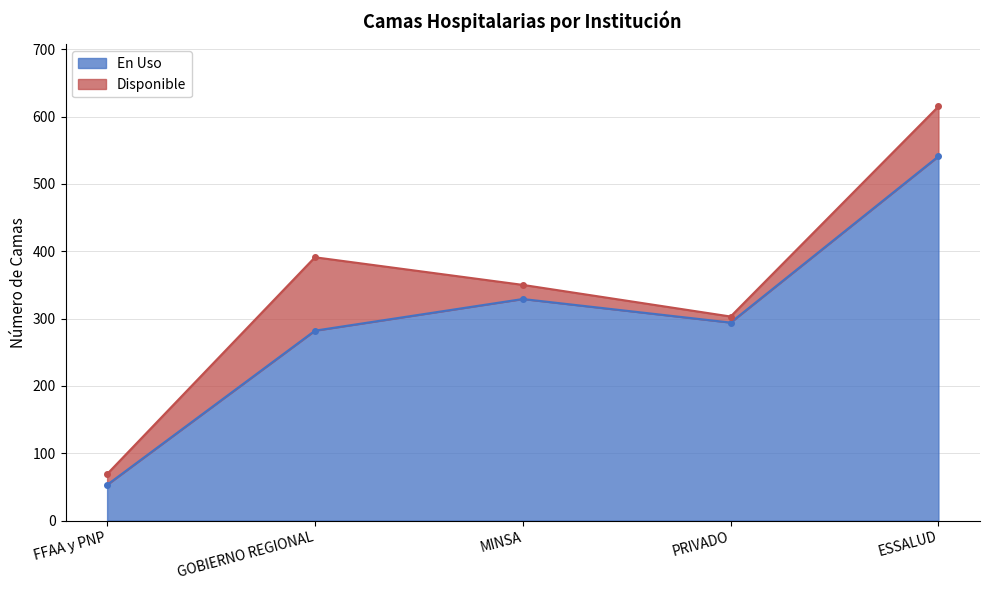

What is the value of the 1st point from the left?

53